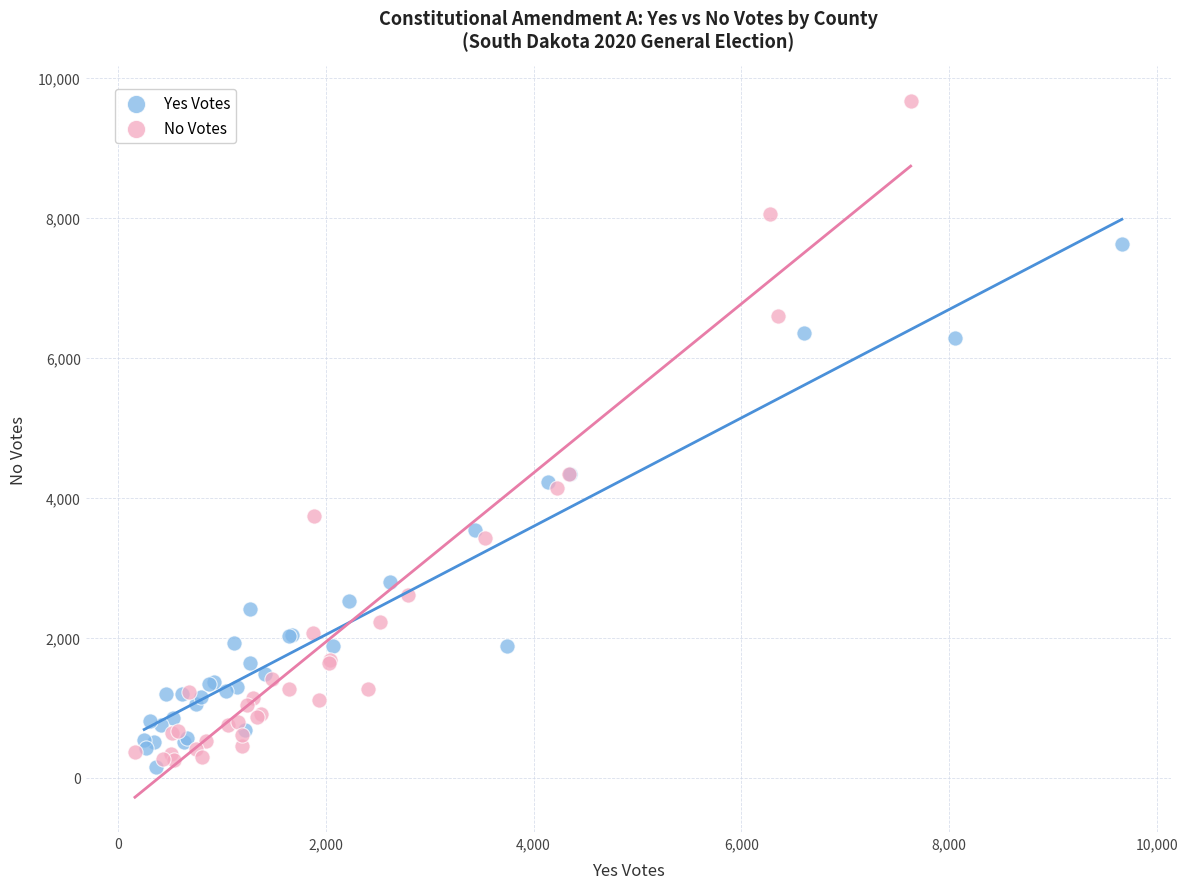

Which series has the largest Y range (max minus min)?

No Votes